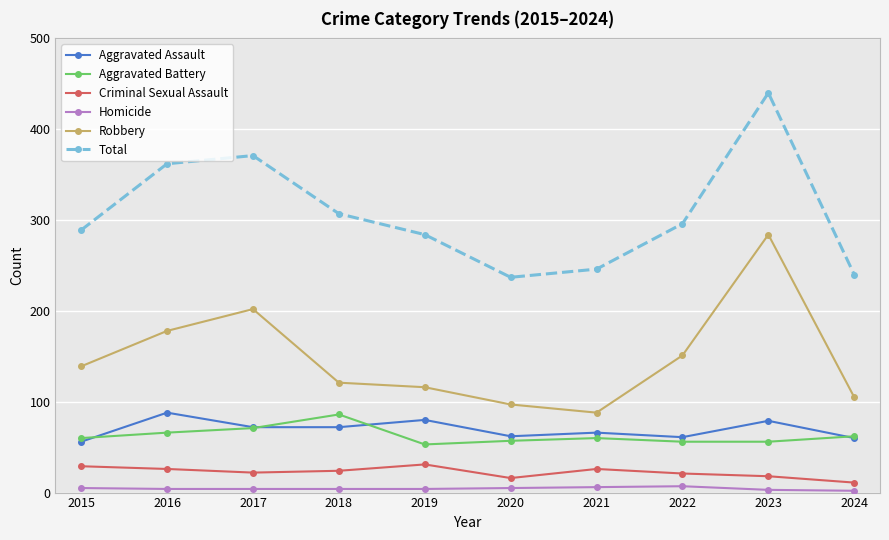

True or false: Total has more than 2 interior local peaks.

False